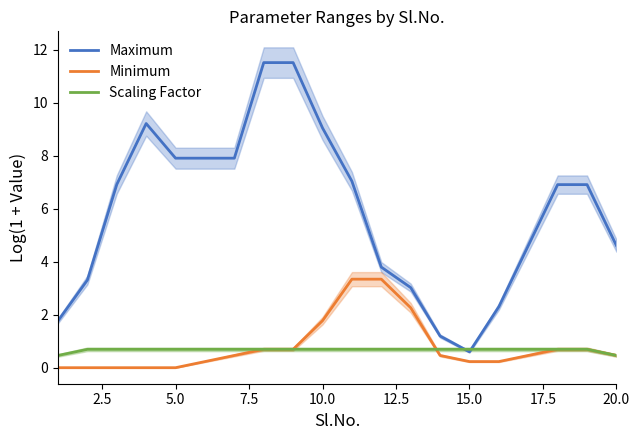

What are all the series names shown in the legend?

Maximum, Minimum, Scaling Factor